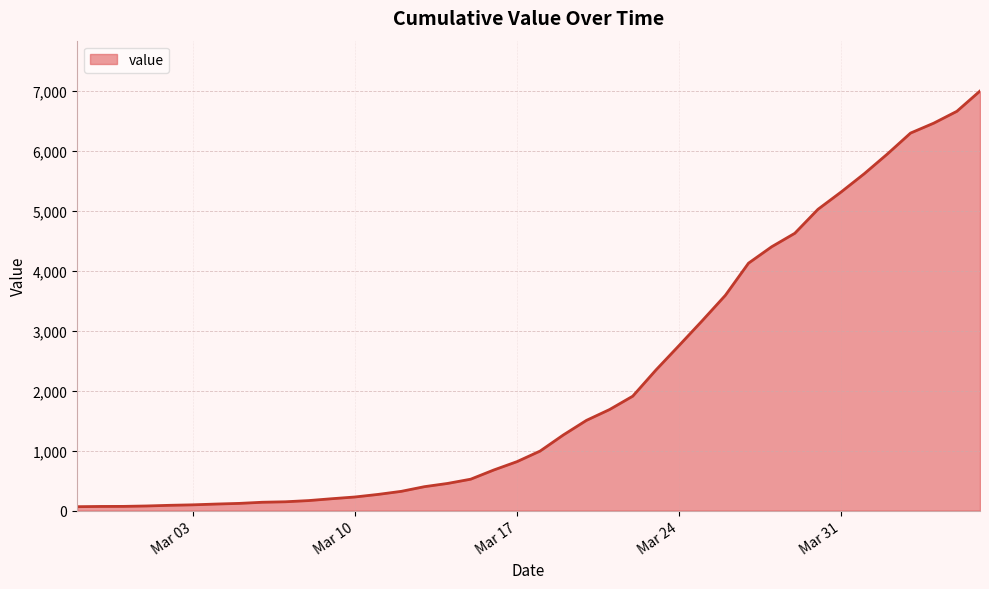

What is the difference between the maximum and minimum values?

6939